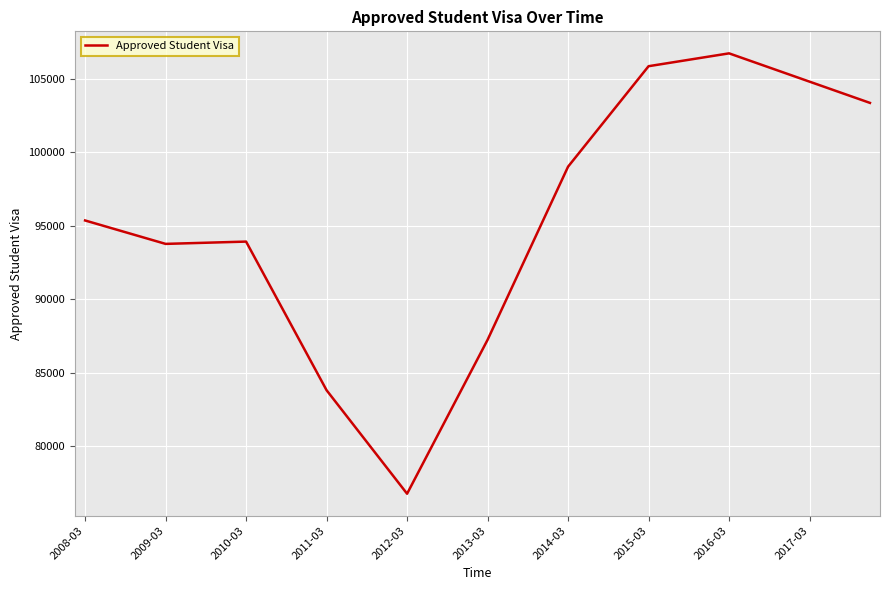

How many lines are shown in the chart?

1